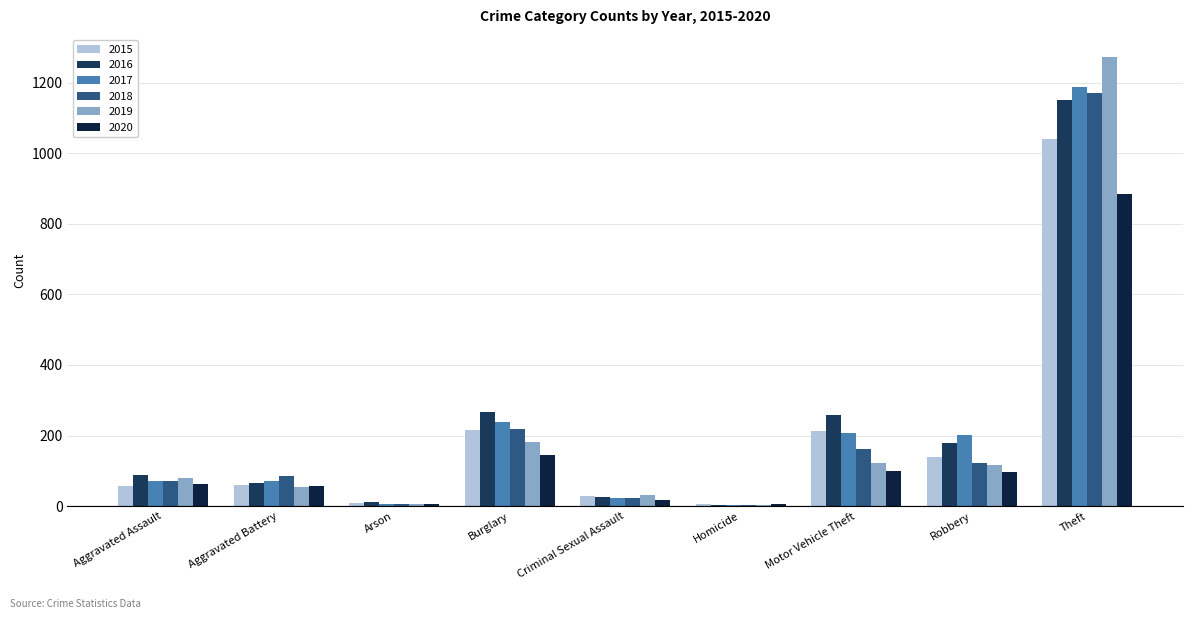

Which series has the largest total across all categories?

2016